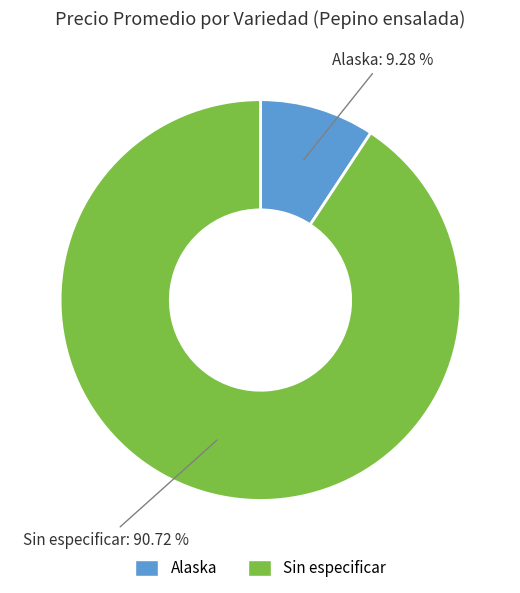

To the nearest percent, what is the combined percentage of Alaska and Sin especificar?

100%